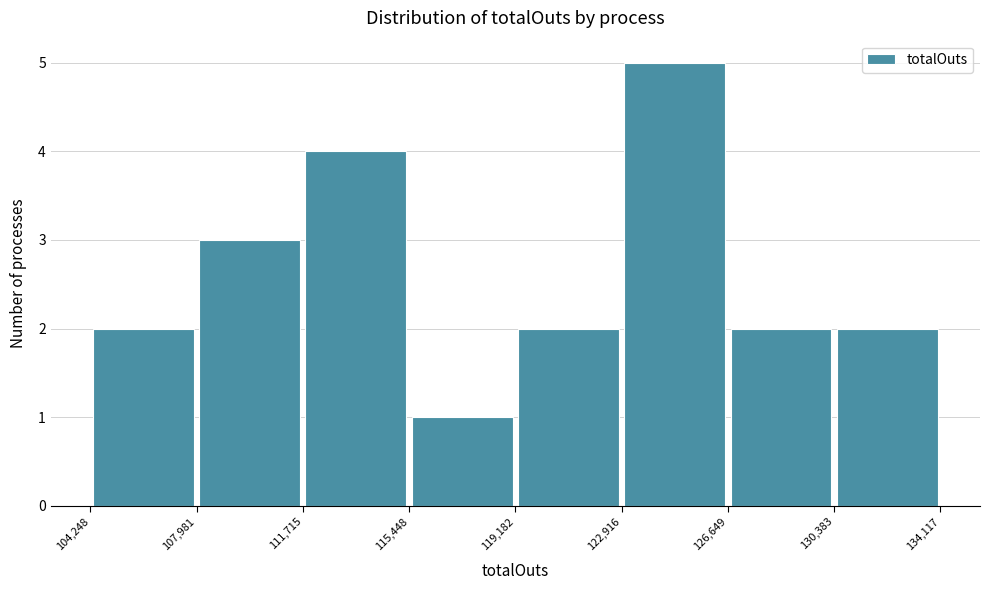

Over which range of the x-axis is the bar tallest?

122,916 to 126,649